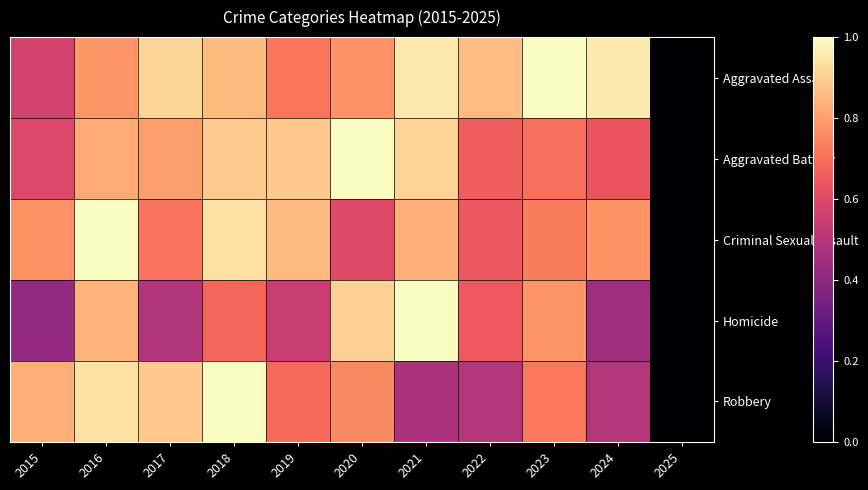

What is the difference between the highest and lowest values at 2015?

0.4